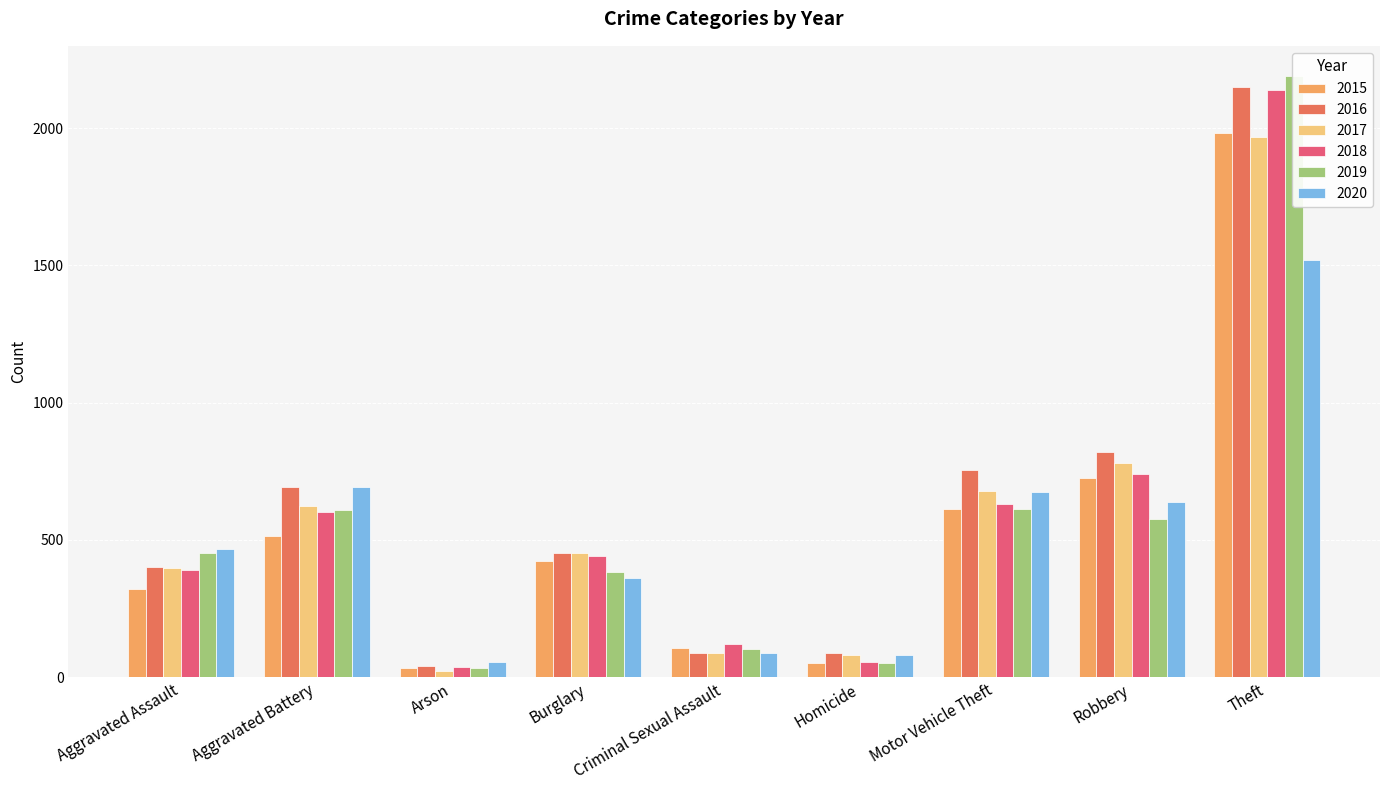

What is the sum of all 2018 values?

5162